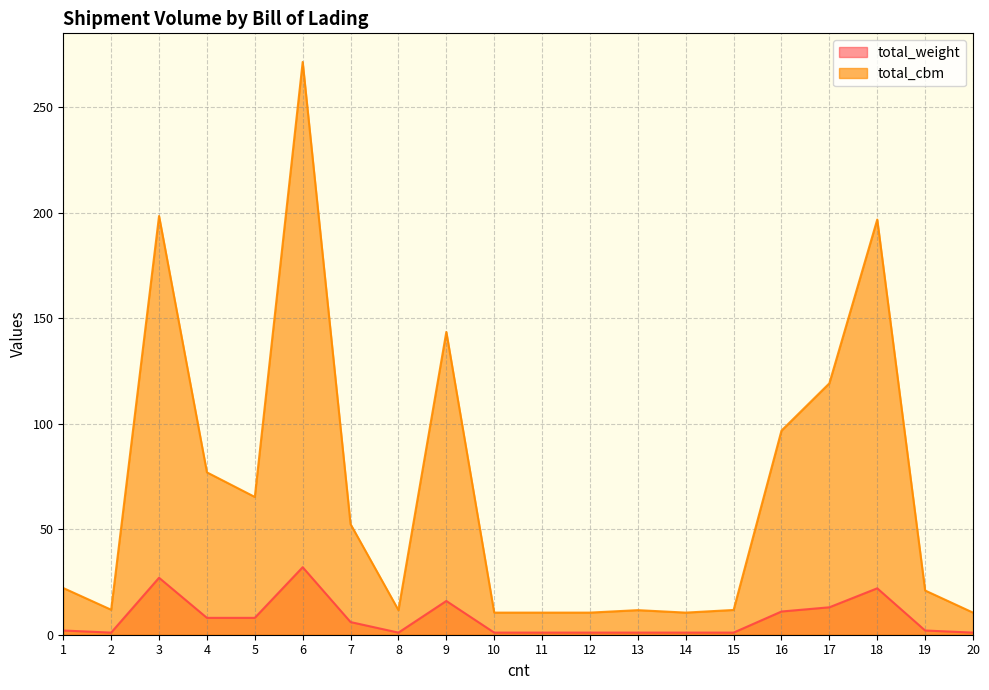

At how many categories does at least one series exceed 240?

1